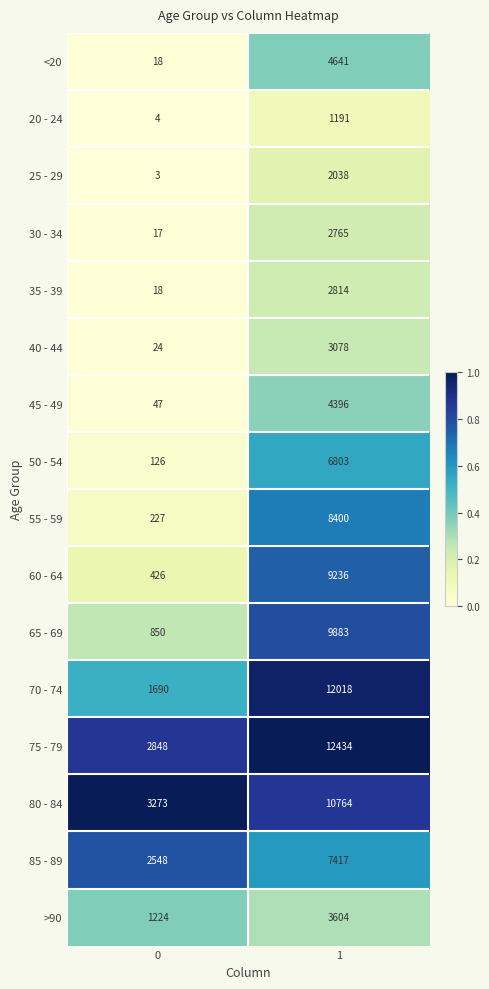

Is the value of 50 - 54 at 1 greater than the value of 30 - 34 at 1?

Yes